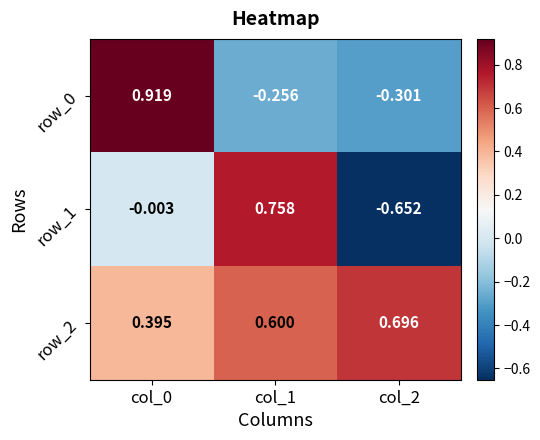

At which label does row_1 first exceed 0?

col_1